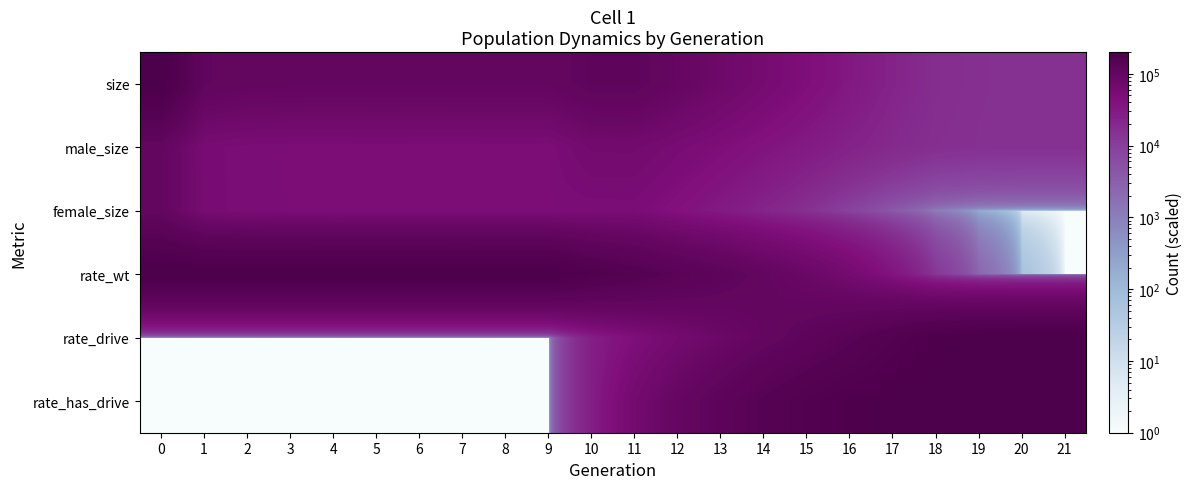

What is the total value across all series at 16?

449118.8